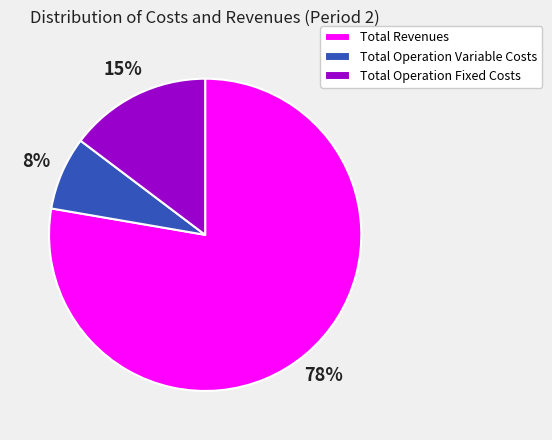

To the nearest percent, what is the average slice percentage?

33%